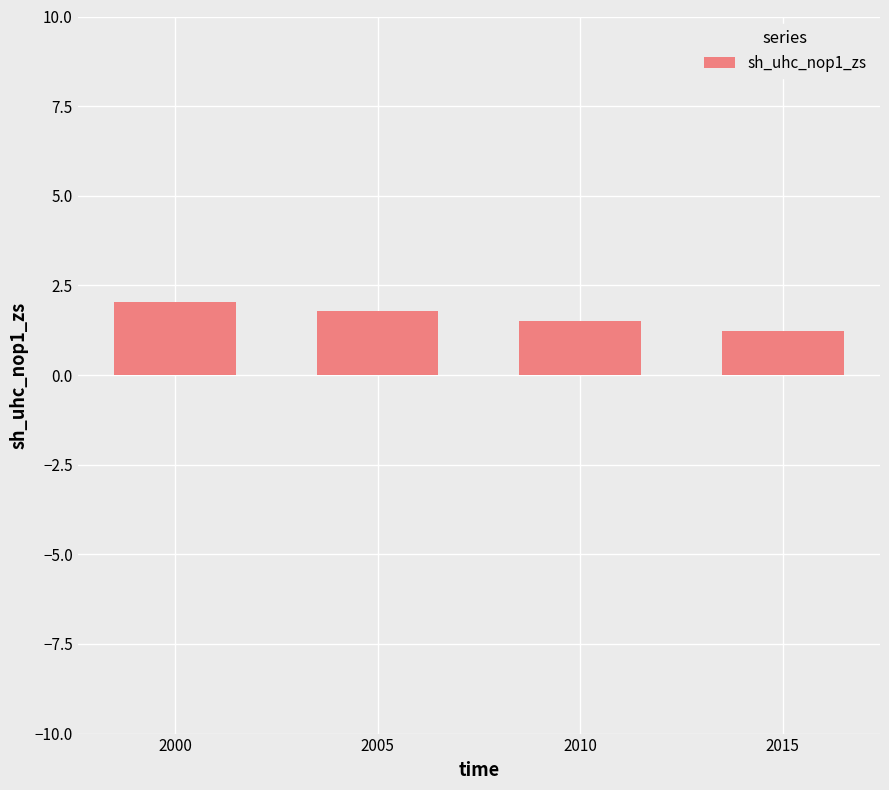

The chart shows a value of 3.2 at 2000. True or false?

False